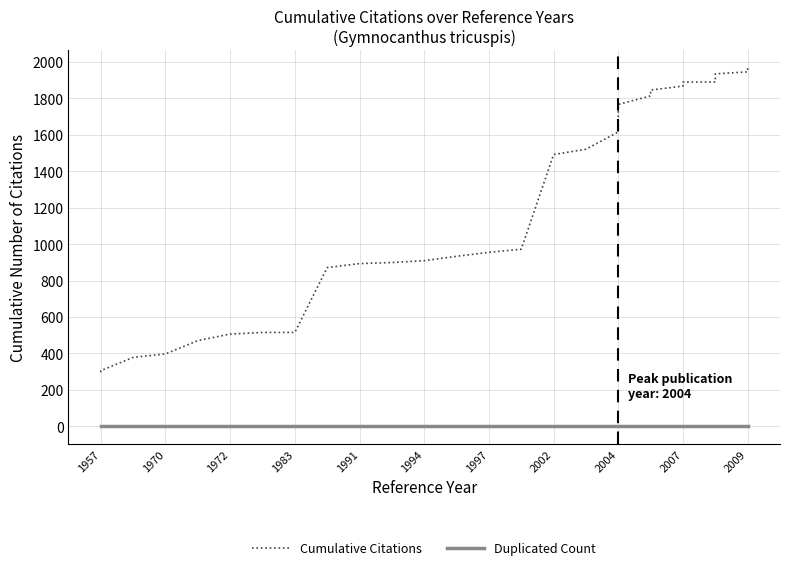

True or false: Cumulative Citations and Duplicated Count intersect in this chart.

False